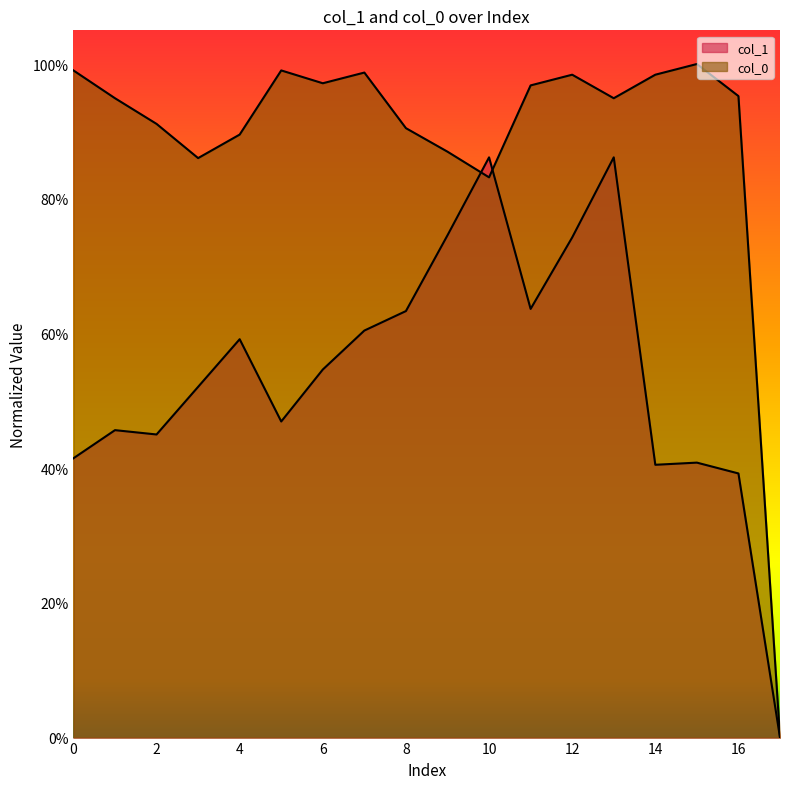

At which label is col_0 closest to 0?

17